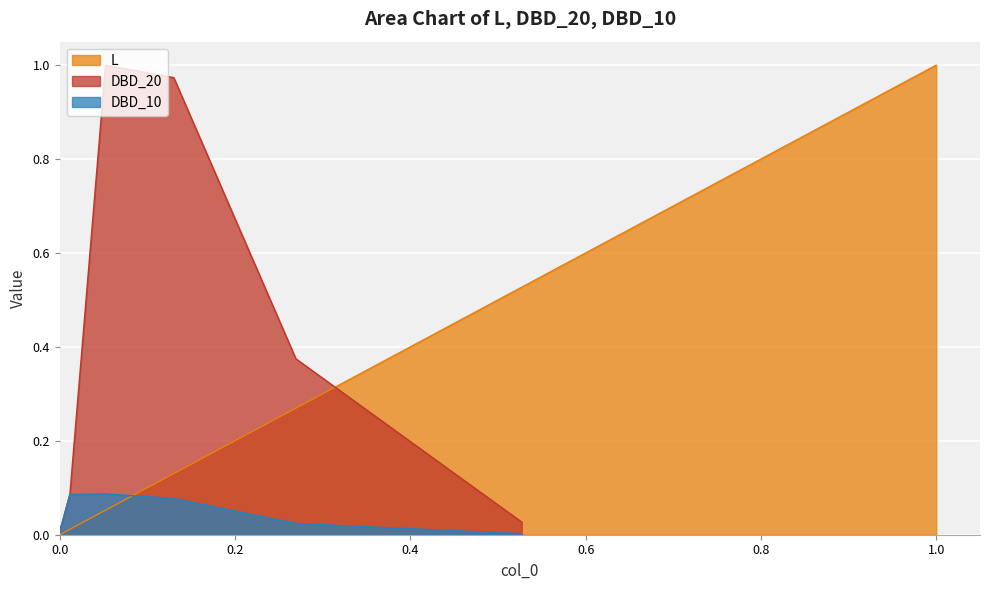

True or false: the data shows 0.0 at x.

False